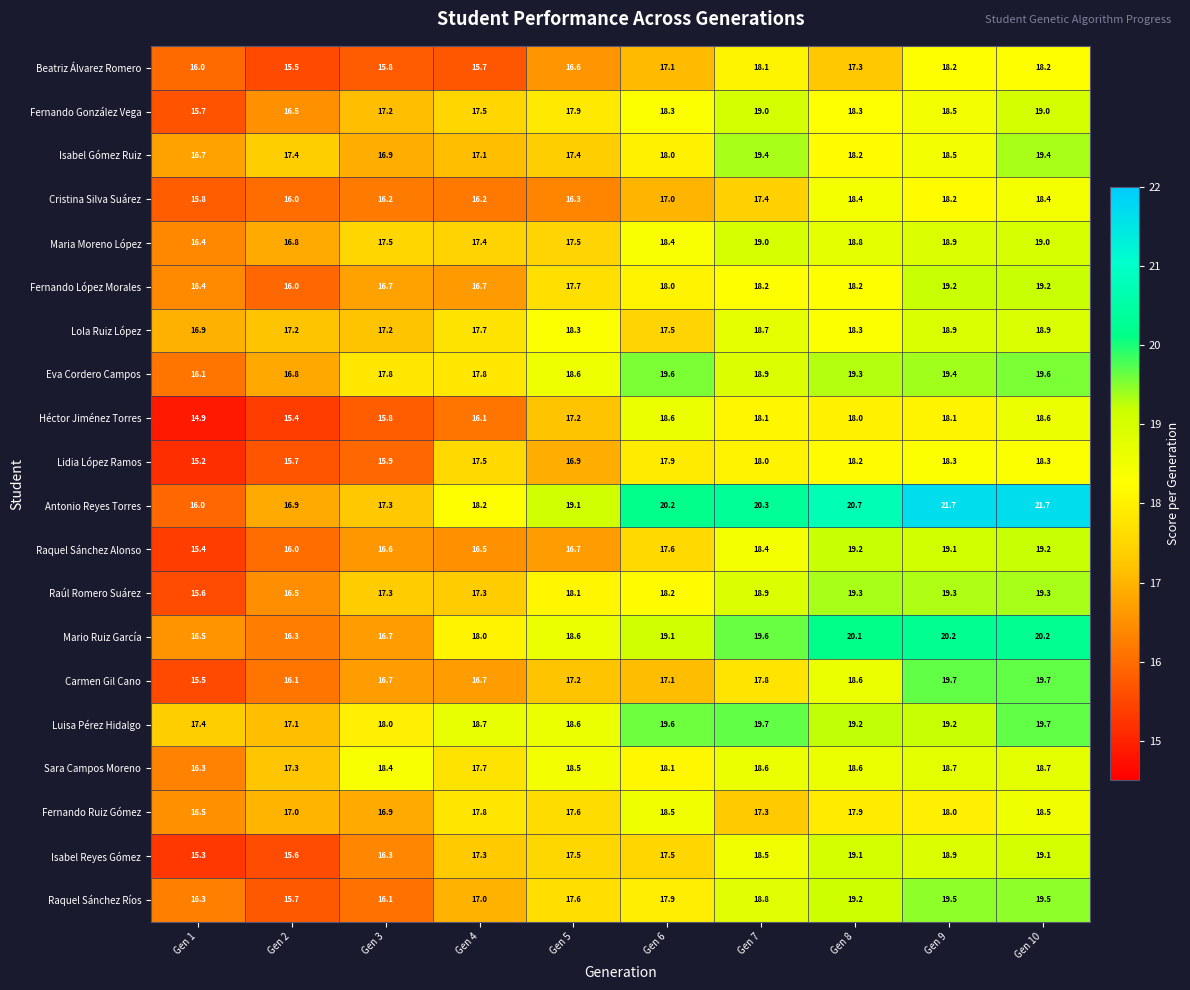

At which label does Lola Ruiz López first exceed 18?

Gen 5